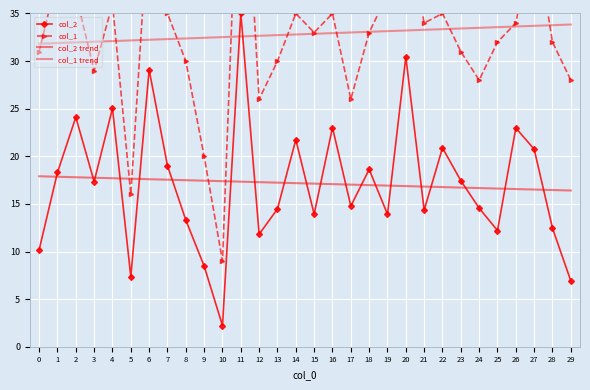

What is the greatest value displayed?

59.0